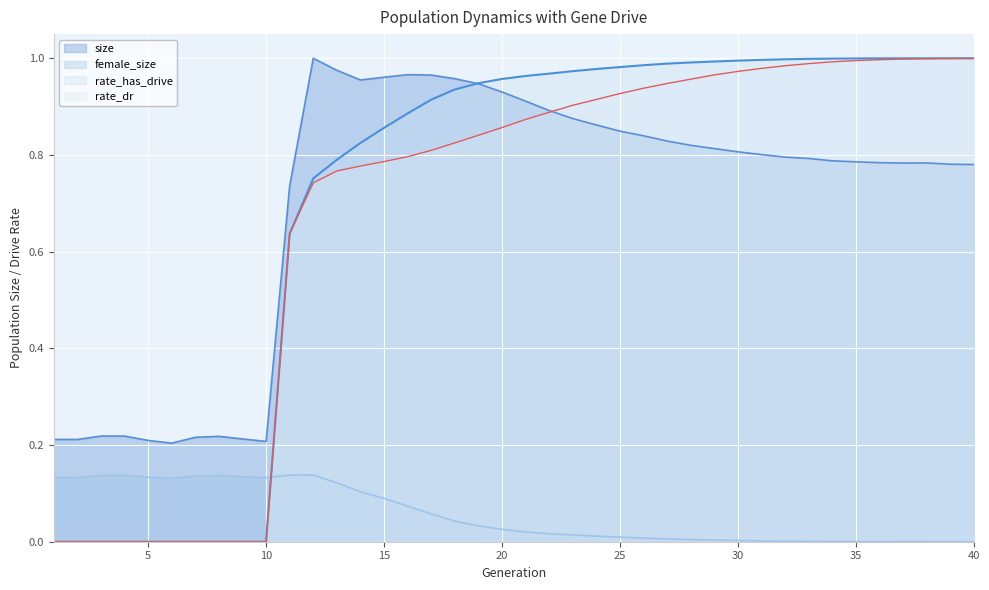

Reading left to right, list all the values displayed in this chart.

size: 1=0.2	2=0.2	3=0.2	4=0.2	5=0.2	6=0.2	7=0.2	8=0.2	9=0.2	10=0.2	11=0.7	12=1.0	13=1.0	14=1.0	15=1.0	16=1.0	17=1.0	18=1.0	19=0.9	20=0.9	21=0.9	22=0.9	23=0.9	24=0.9	25=0.8	26=0.8	27=0.8	28=0.8	29=0.8	30=0.8	31=0.8	32=0.8	33=0.8	34=0.8	35=0.8	36=0.8	37=0.8	38=0.8	39=0.8	40=0.8
female_size: 1=0.1	2=0.1	3=0.1	4=0.1	5=0.1	6=0.1	7=0.1	8=0.1	9=0.1	10=0.1	11=0.1	12=0.1	13=0.1	14=0.1	15=0.1	16=0.1	17=0.1	18=0.0	19=0.0	20=0.0	21=0.0	22=0.0	23=0.0	24=0.0	25=0.0	26=0.0	27=0.0	28=0.0	29=0.0	30=0.0	31=0.0	32=0.0	33=0.0	34=0.0	35=0.0	36=0.0	37=0.0	38=0.0	39=0.0	40=0.0
rate_dr: 1=0.0	2=0.0	3=0.0	4=0.0	5=0.0	6=0.0	7=0.0	8=0.0	9=0.0	10=0.0	11=0.6	12=0.7	13=0.8	14=0.8	15=0.8	16=0.8	17=0.8	18=0.8	19=0.8	20=0.9	21=0.9	22=0.9	23=0.9	24=0.9	25=0.9	26=0.9	27=0.9	28=1.0	29=1.0	30=1.0	31=1.0	32=1.0	33=1.0	34=1.0	35=1.0	36=1.0	37=1.0	38=1.0	39=1.0	40=1.0
rate_has_drive: 1=0.0	2=0.0	3=0.0	4=0.0	5=0.0	6=0.0	7=0.0	8=0.0	9=0.0	10=0.0	11=0.6	12=0.8	13=0.8	14=0.8	15=0.9	16=0.9	17=0.9	18=0.9	19=0.9	20=1.0	21=1.0	22=1.0	23=1.0	24=1.0	25=1.0	26=1.0	27=1.0	28=1.0	29=1.0	30=1.0	31=1.0	32=1.0	33=1.0	34=1.0	35=1.0	36=1.0	37=1.0	38=1.0	39=1.0	40=1.0